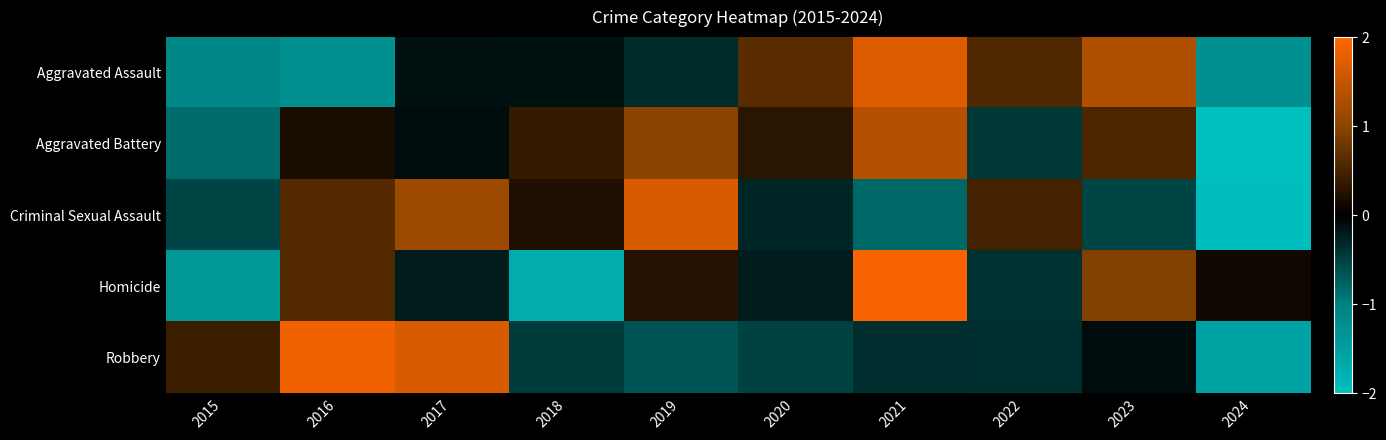

Reading right to left, extract all data points from this chart.

Aggravated Assault: 2024=-1.3	2023=1.3	2022=0.6	2021=1.7	2020=0.6	2019=-0.3	2018=-0.1	2017=-0.1	2016=-1.3	2015=-1.1
Aggravated Battery: 2024=-2.4	2023=0.5	2022=-0.4	2021=1.4	2020=0.3	2019=1.0	2018=0.4	2017=-0.1	2016=0.2	2015=-0.8
Criminal Sexual Assault: 2024=-2.0	2023=-0.5	2022=0.5	2021=-0.8	2020=-0.3	2019=1.7	2018=0.2	2017=1.1	2016=0.6	2015=-0.5
Homicide: 2024=0.1	2023=0.9	2022=-0.4	2021=1.9	2020=-0.2	2019=0.3	2018=-1.7	2017=-0.2	2016=0.6	2015=-1.4
Robbery: 2024=-1.5	2023=-0.1	2022=-0.4	2021=-0.4	2020=-0.5	2019=-0.6	2018=-0.5	2017=1.7	2016=1.9	2015=0.4